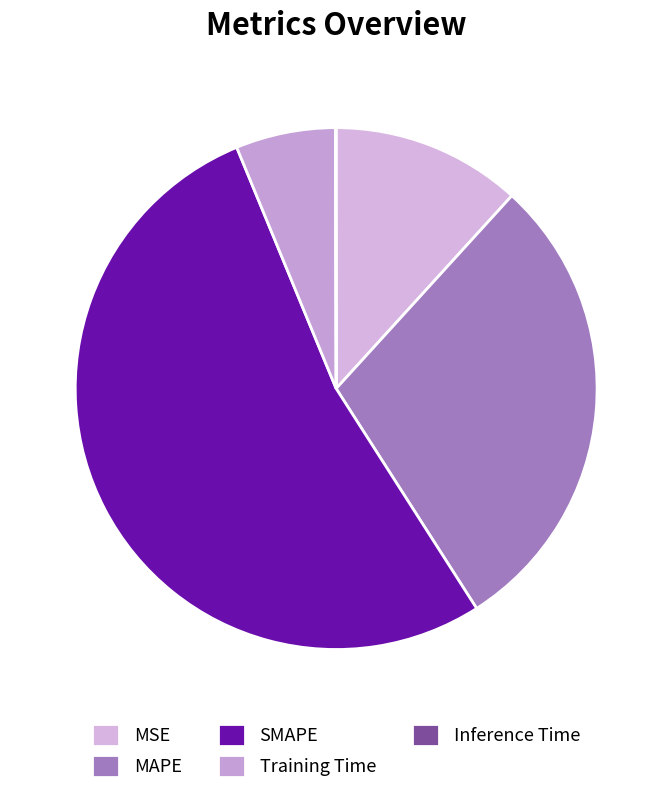

To the nearest percent, what percentage of the pie is Training Time?

6%